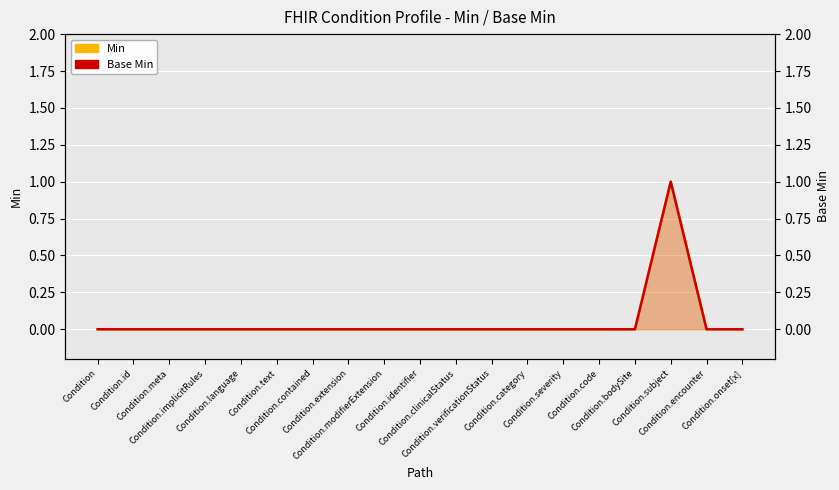

Rank the series by their maximum value, from lowest to highest.

Min, Base Min